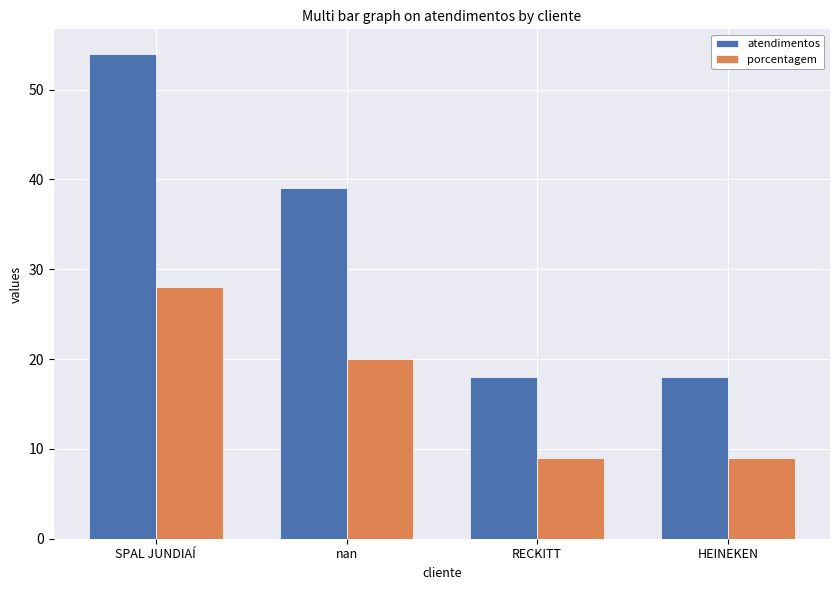

Reading right to left, extract all data points from this chart.

atendimentos: 18	18	39	54
porcentagem: 9	9	20	28